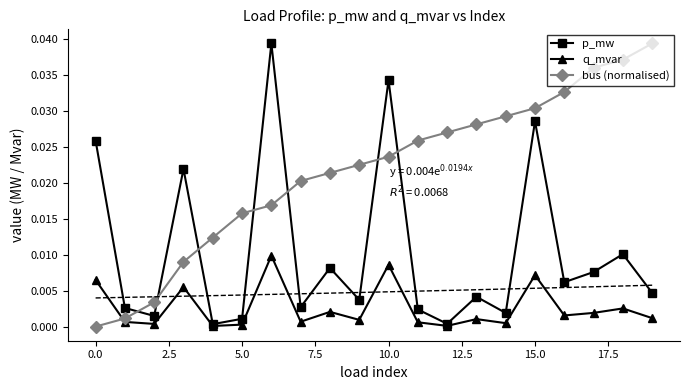

Which series has the largest total across all categories?

bus (normalised)